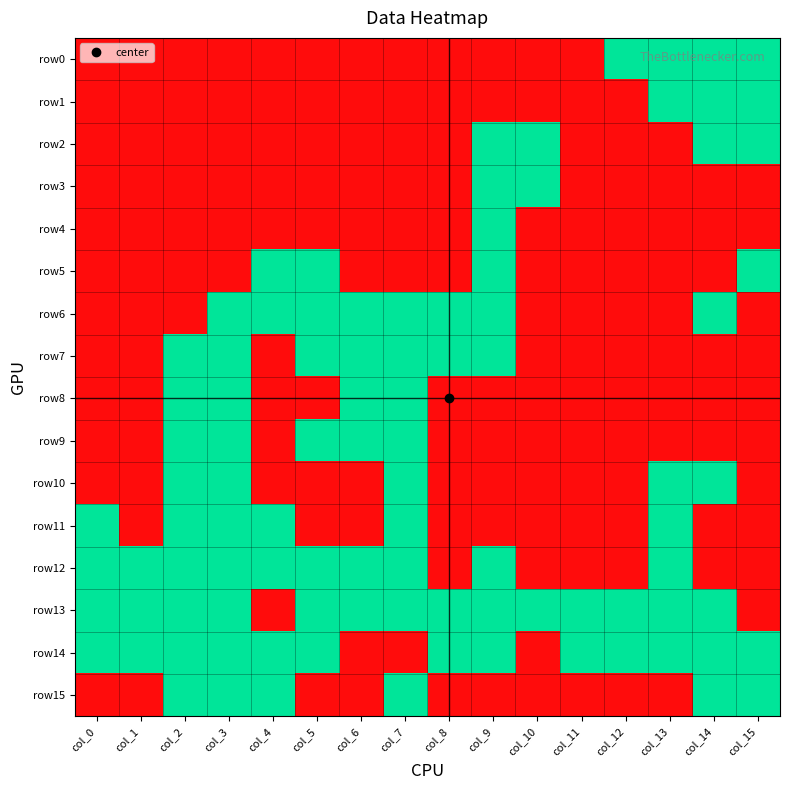

What is the difference between the highest and lowest values at col_12?

1